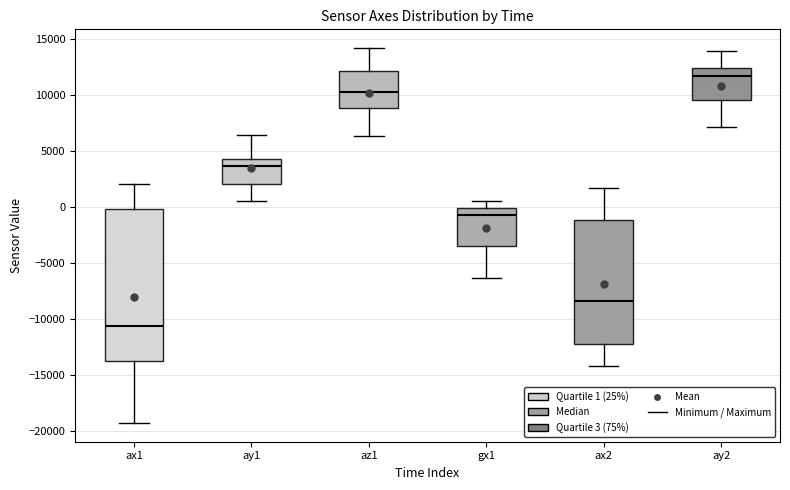

Which box's median line is the lowest?

ax1